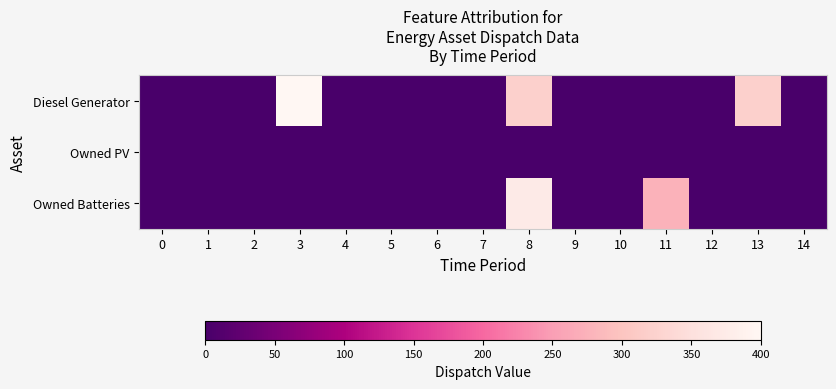

At 12, list the series in order from smallest to largest.

Diesel Generator, Owned PV, Owned Batteries